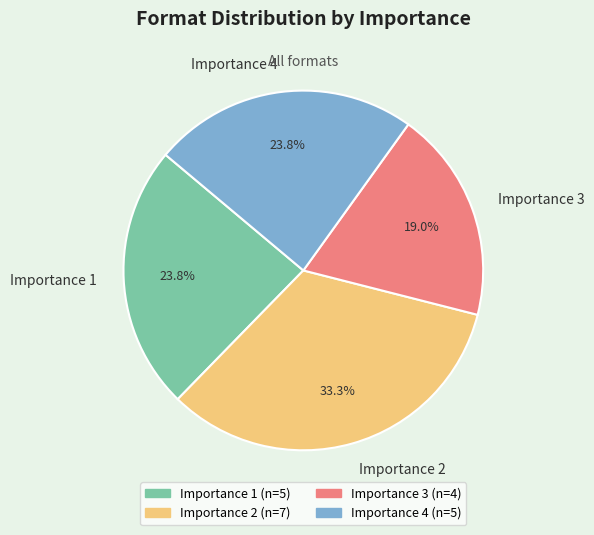

To the nearest percent, what is the average slice percentage?

25%